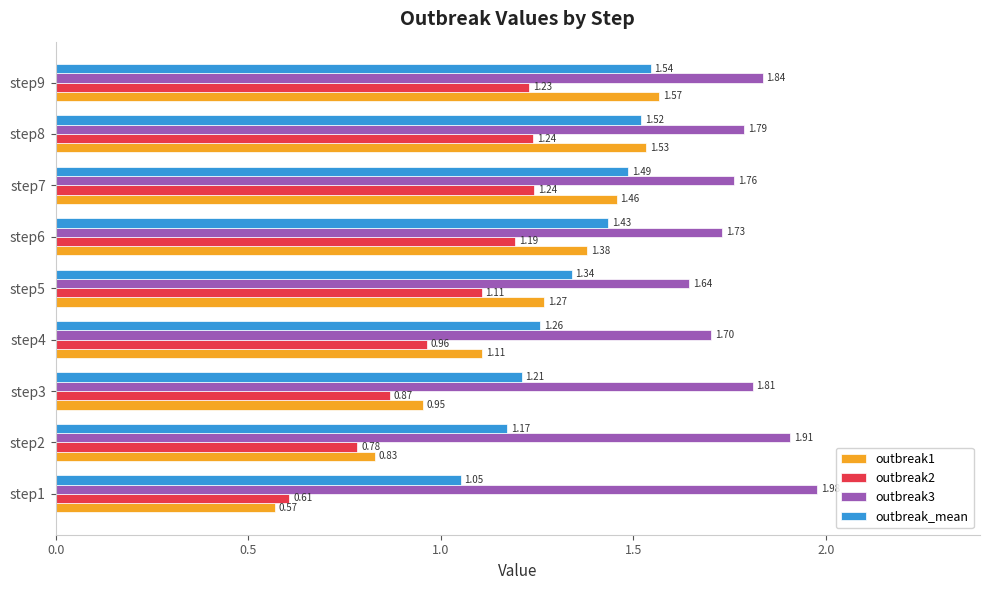

What is the difference between the outbreak3 values at step5 and step2?

0.3